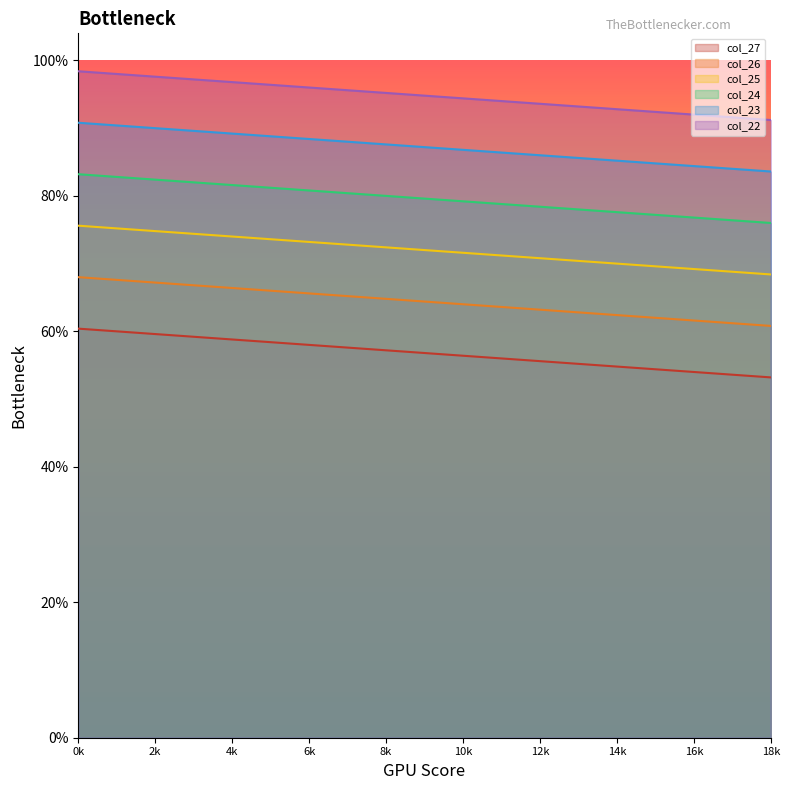

True or false: col_26 and col_24 intersect in this chart.

False